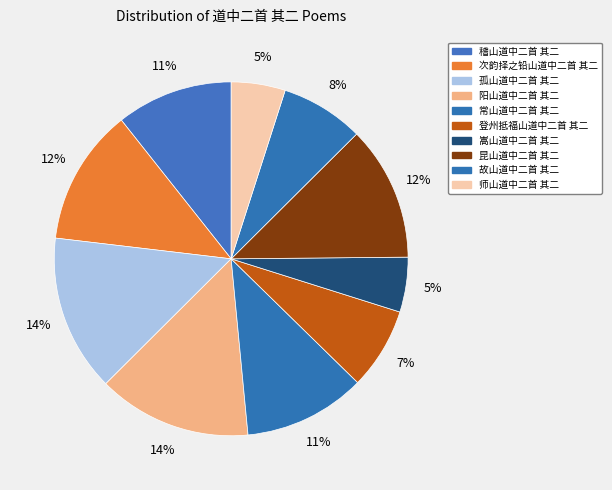

Rank the categories by value from lowest to highest.

师山道中二首 其二, 嵩山道中二首 其二, 登州抵福山道中二首 其二, 故山道中二首 其二, 稽山道中二首 其二, 常山道中二首 其二, 昆山道中二首 其二, 次韵择之铅山道中二首 其二, 阳山道中二首 其二, 孤山道中二首 其二